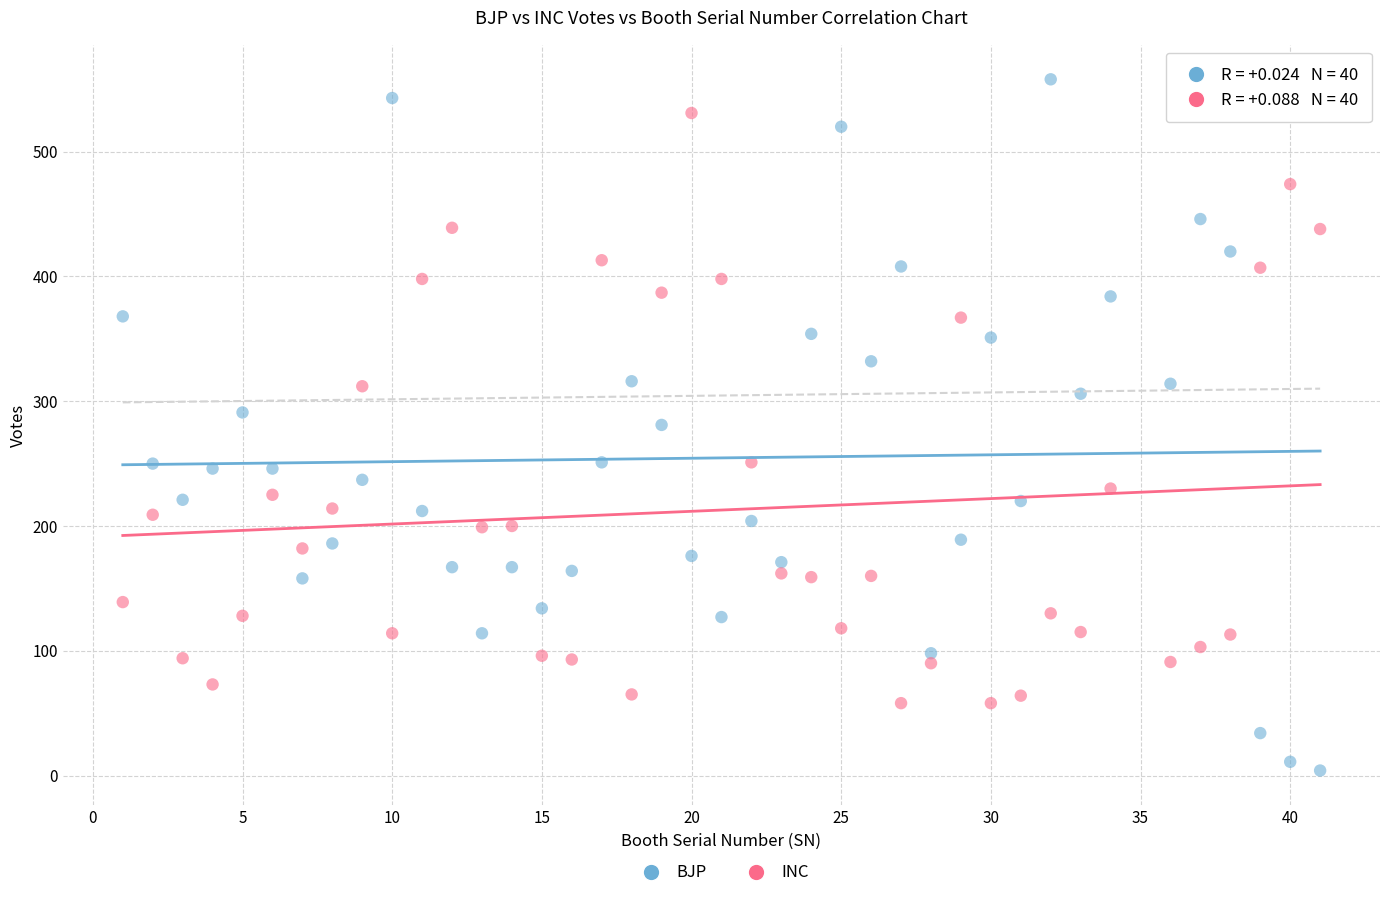

Which series has the widest spread of Y values?

BJP